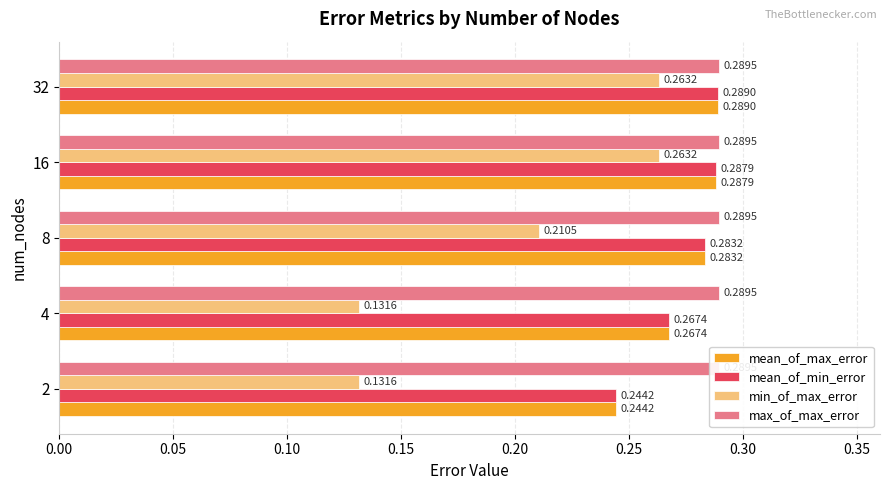

The value of mean_of_max_error at 32 is 0.2. True or false?

False